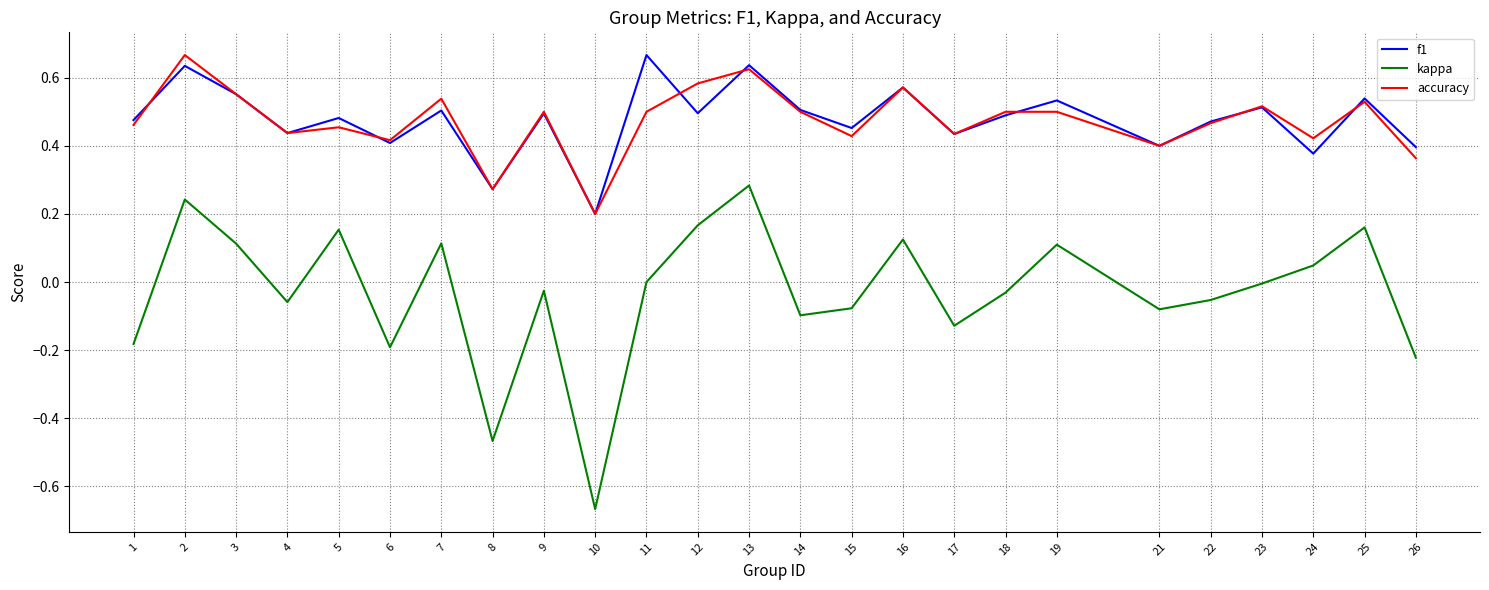

Is the value of accuracy at 15 greater than the value of f1 at 5?

No